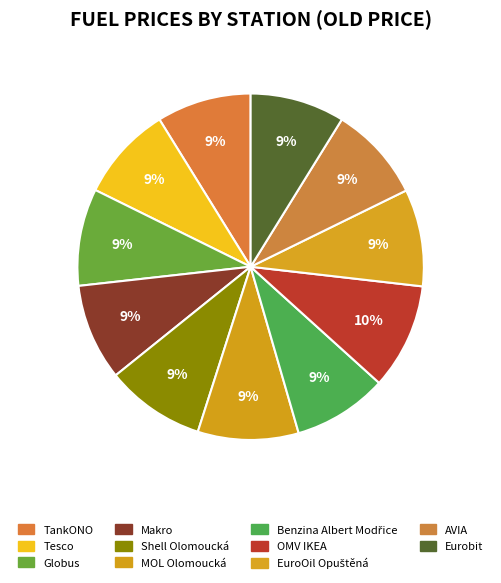

Count the number of slices in the pie.

11